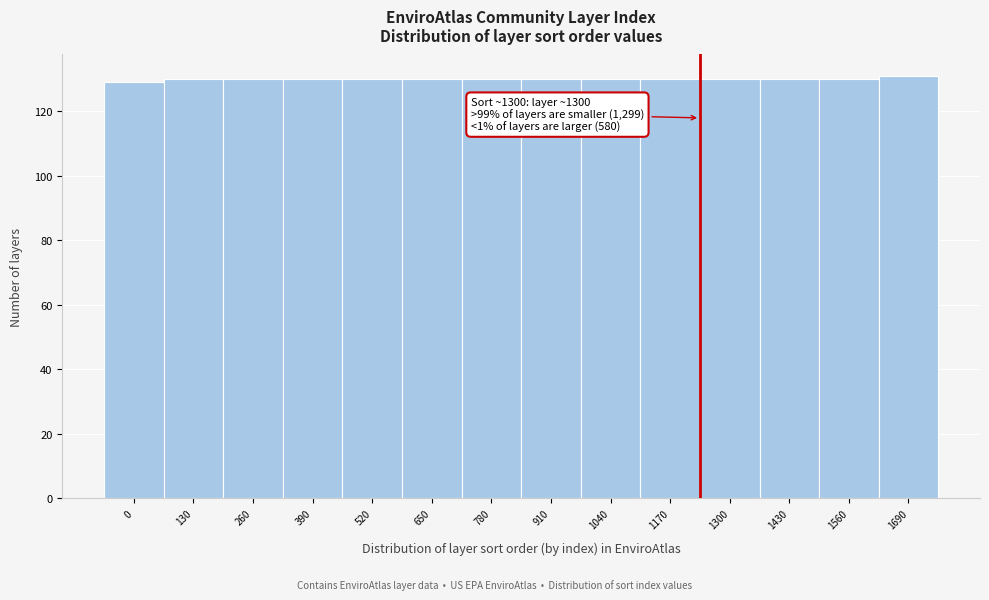

Reading left to right, what are all the values shown in this chart?

129	130	130	130	130	130	130	130	130	130	130	130	130	131